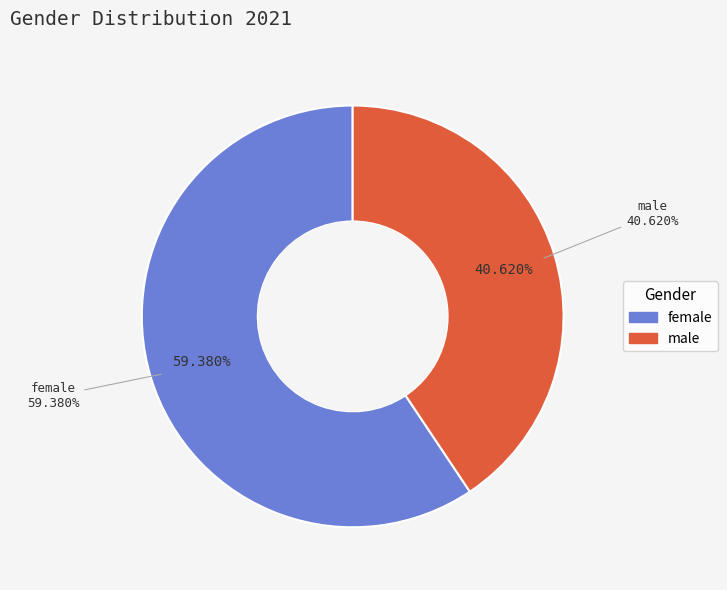

Rank the categories by value from lowest to highest.

male, female